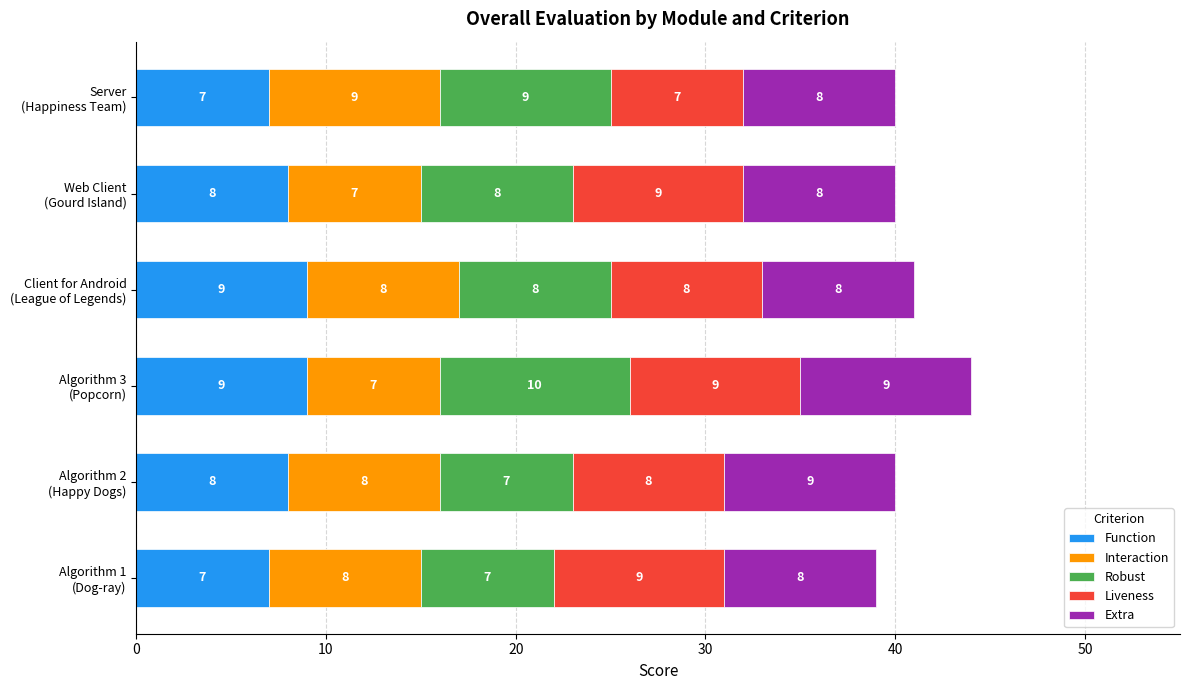

What is the maximum value for Function?

9